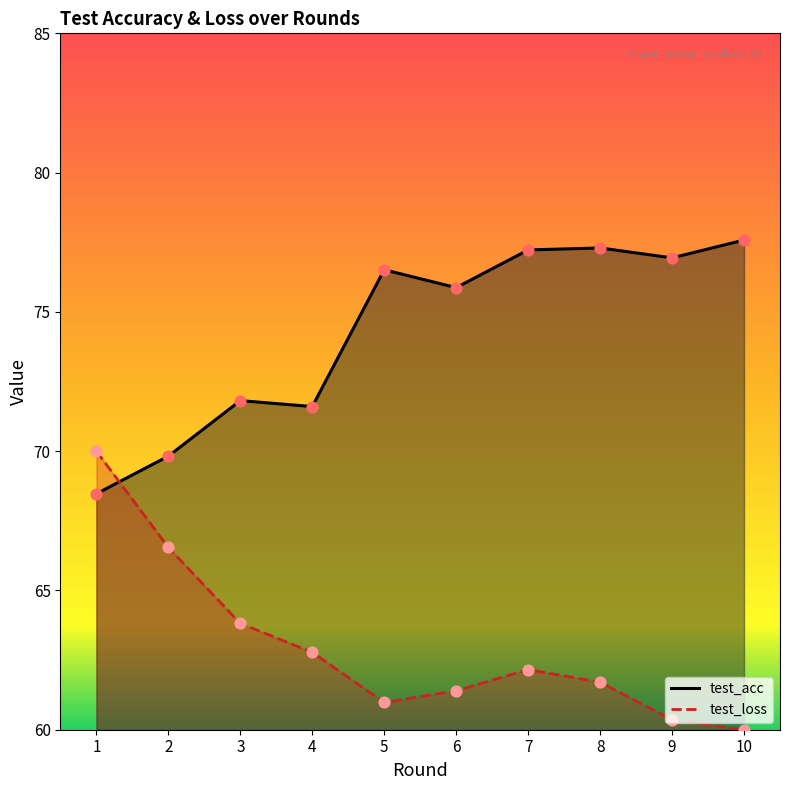

Which series has the largest total across all categories?

test_acc